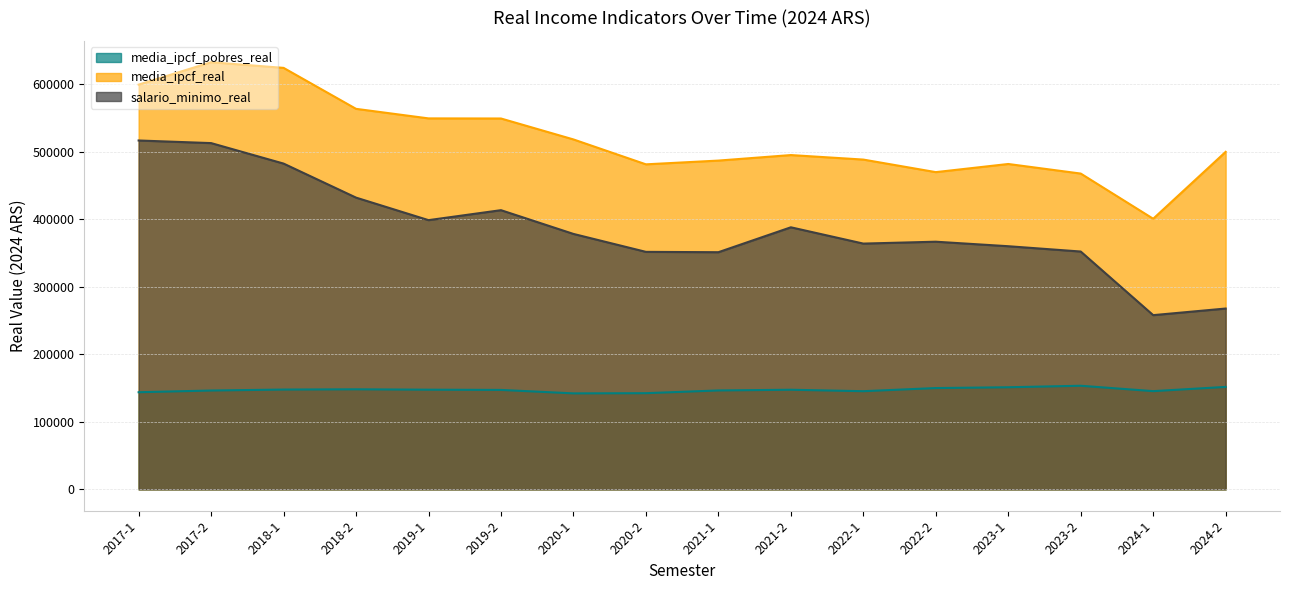

The value of media_ipcf_real at 2019-1 is 176108.7. True or false?

False